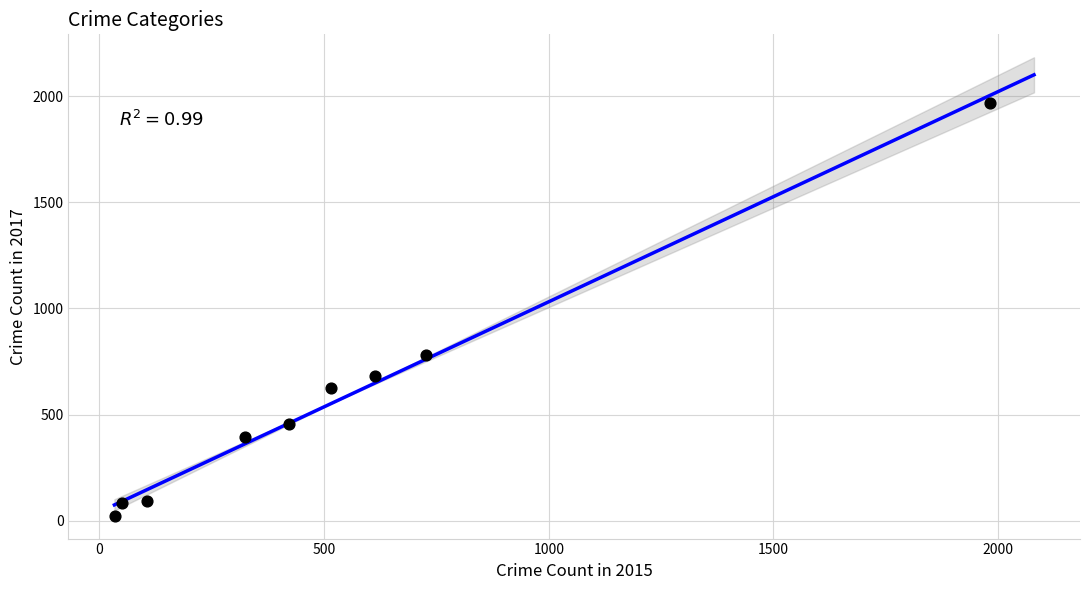

What Y value in the scatter plot is closest to 995?

780